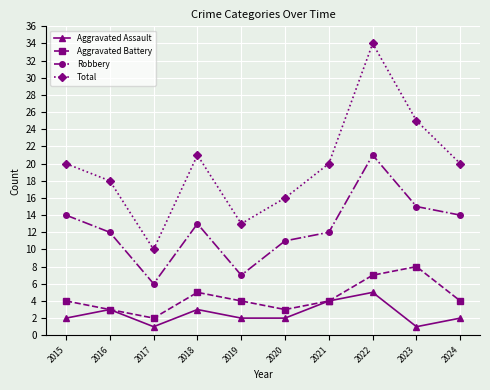

Which series has the largest range (max minus min)?

Total